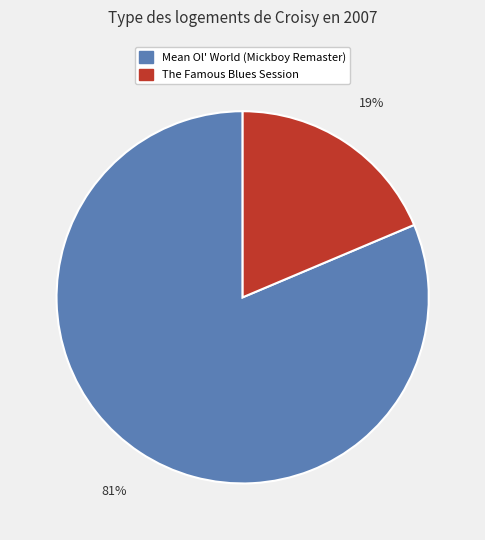

Between The Famous Blues Session and Mean Ol' World (Mickboy Remaster), which is larger?

Mean Ol' World (Mickboy Remaster)